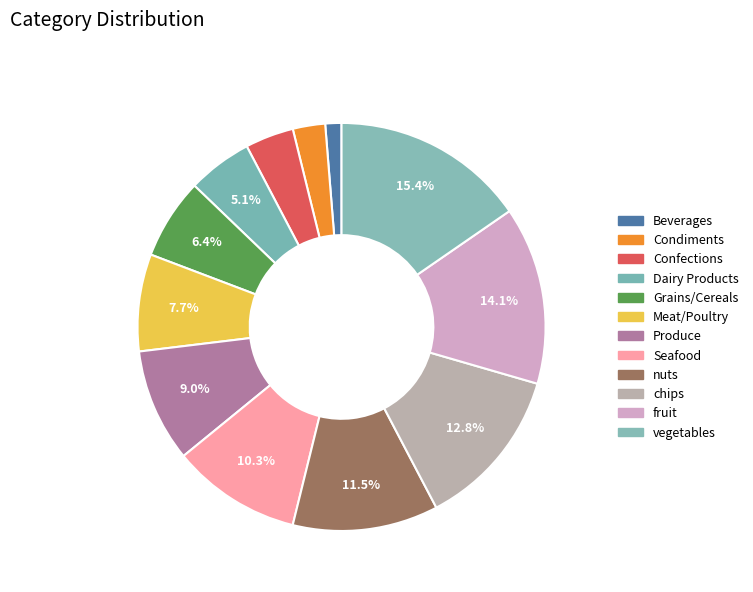

Is fruit the majority of the pie?

No